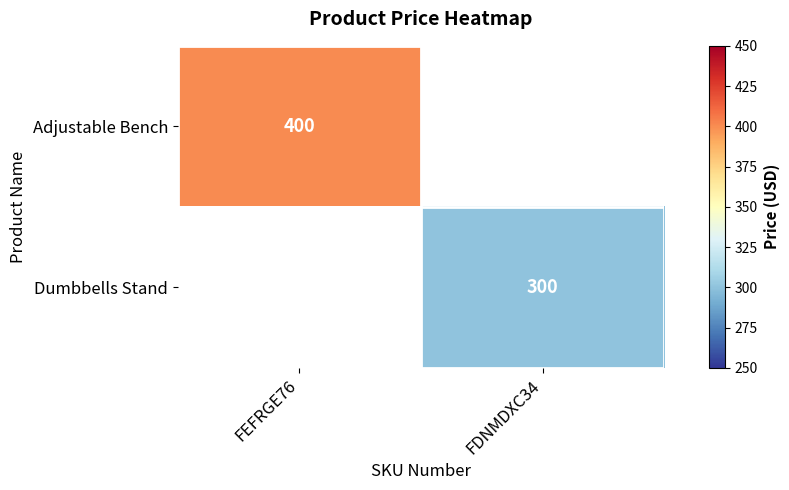

The Adjustable Bench series shows 104 at FEFRGE76. True or false?

False